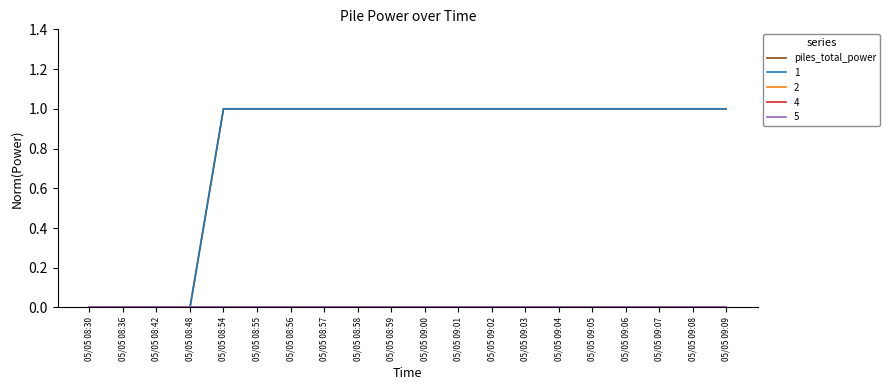

Which has a higher value, 05/05 08:56 or 05/05 09:07?

05/05 09:07